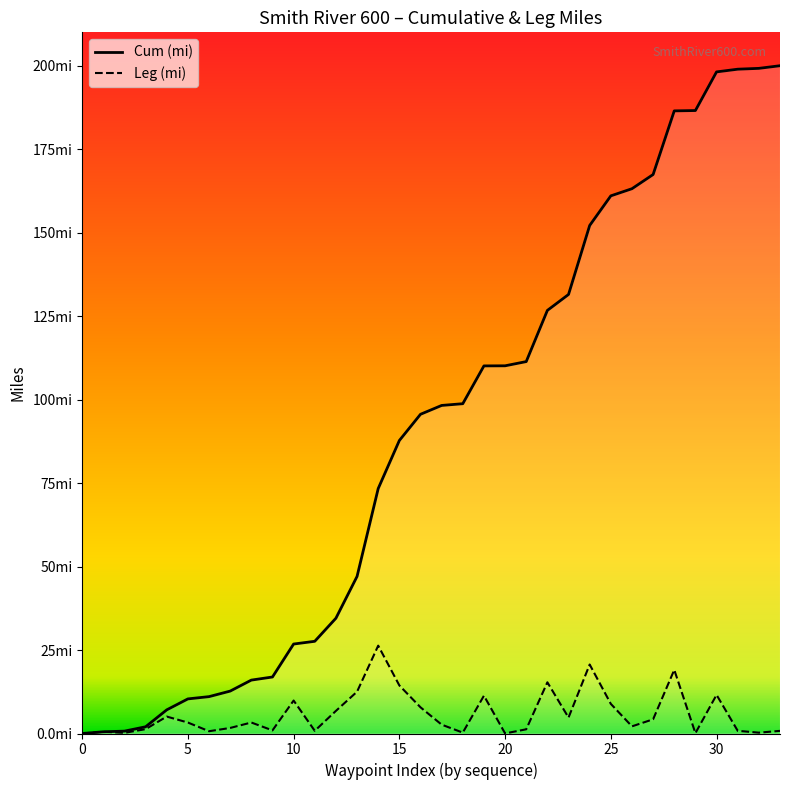

What are all the series names shown in the legend?

Cum (mi), Leg (mi)